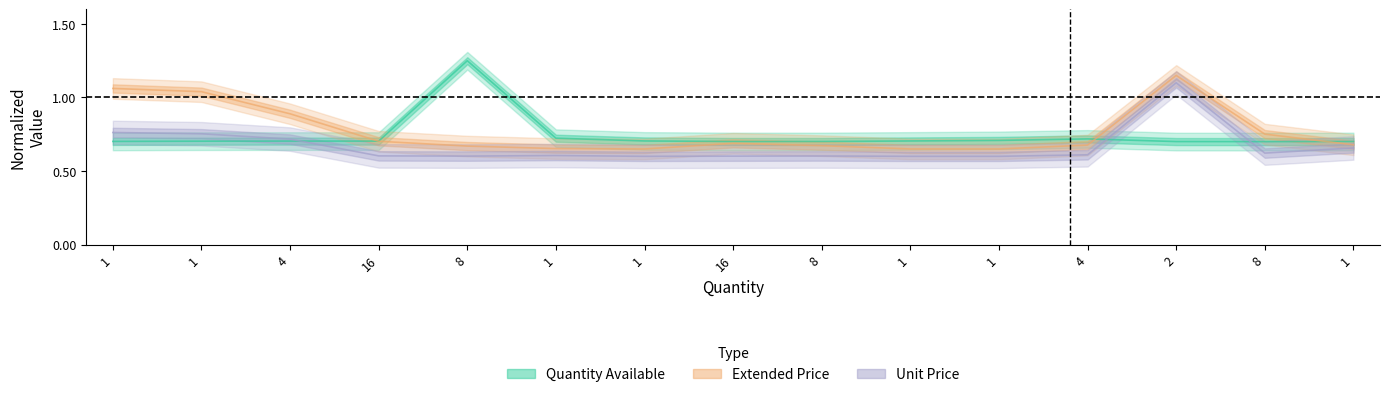

What are all the series names shown in the legend?

Quantity Available, Extended Price, Unit Price